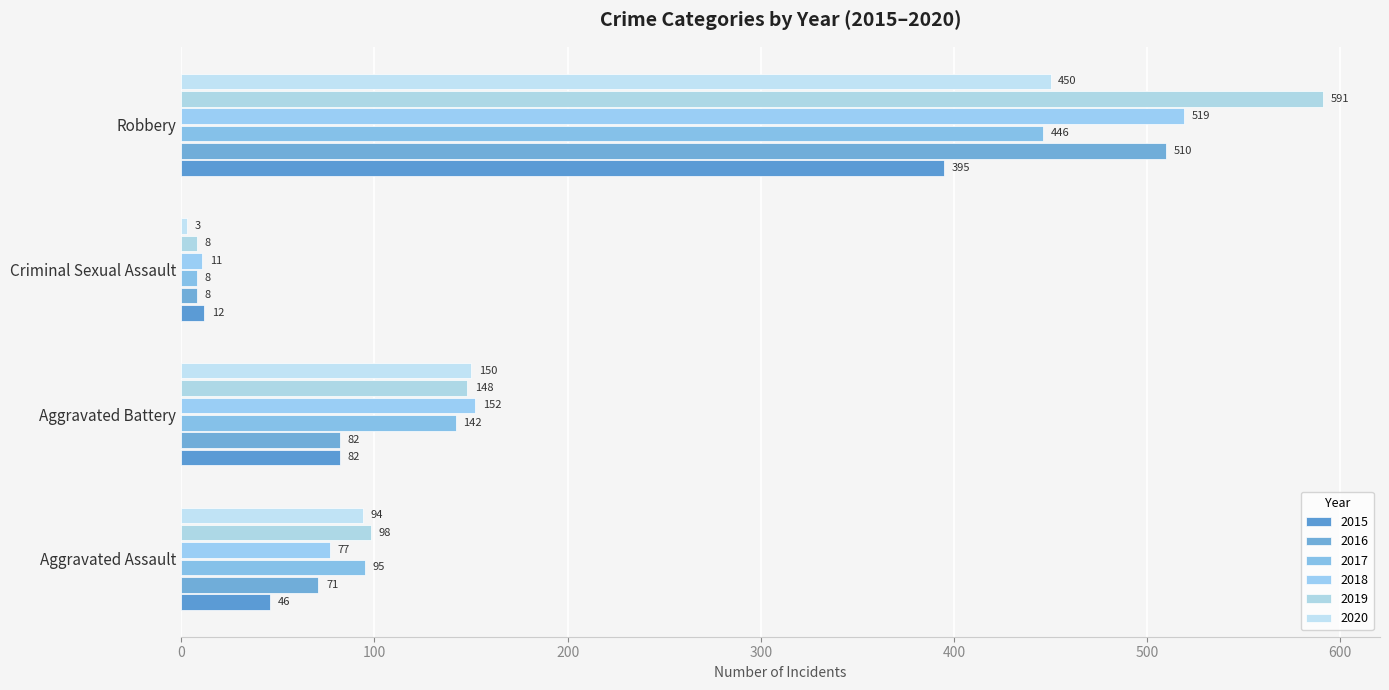

At which category does the chart reach its minimum across all series?

Criminal Sexual Assault